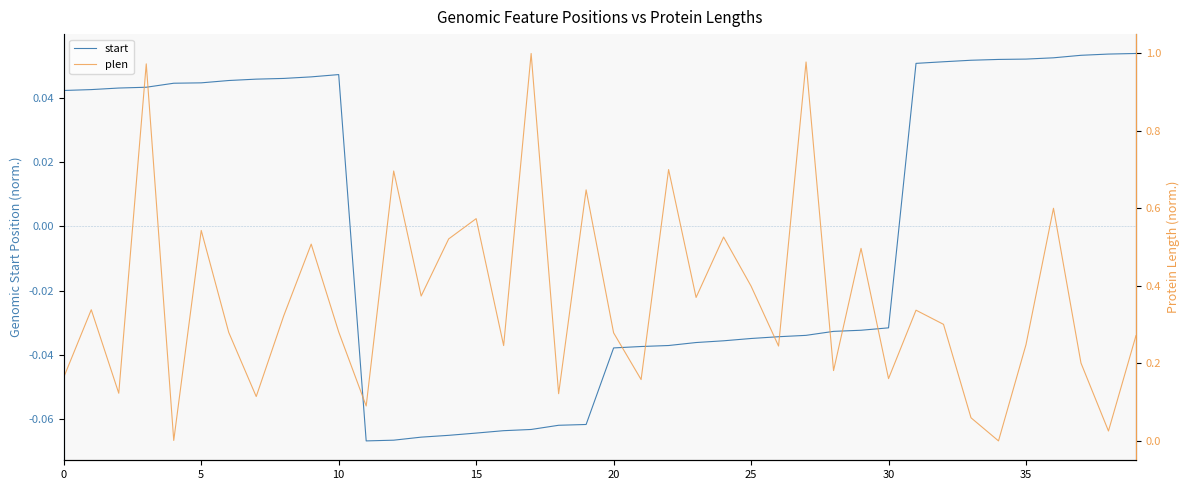

At which category does start reach its first local peak?

10